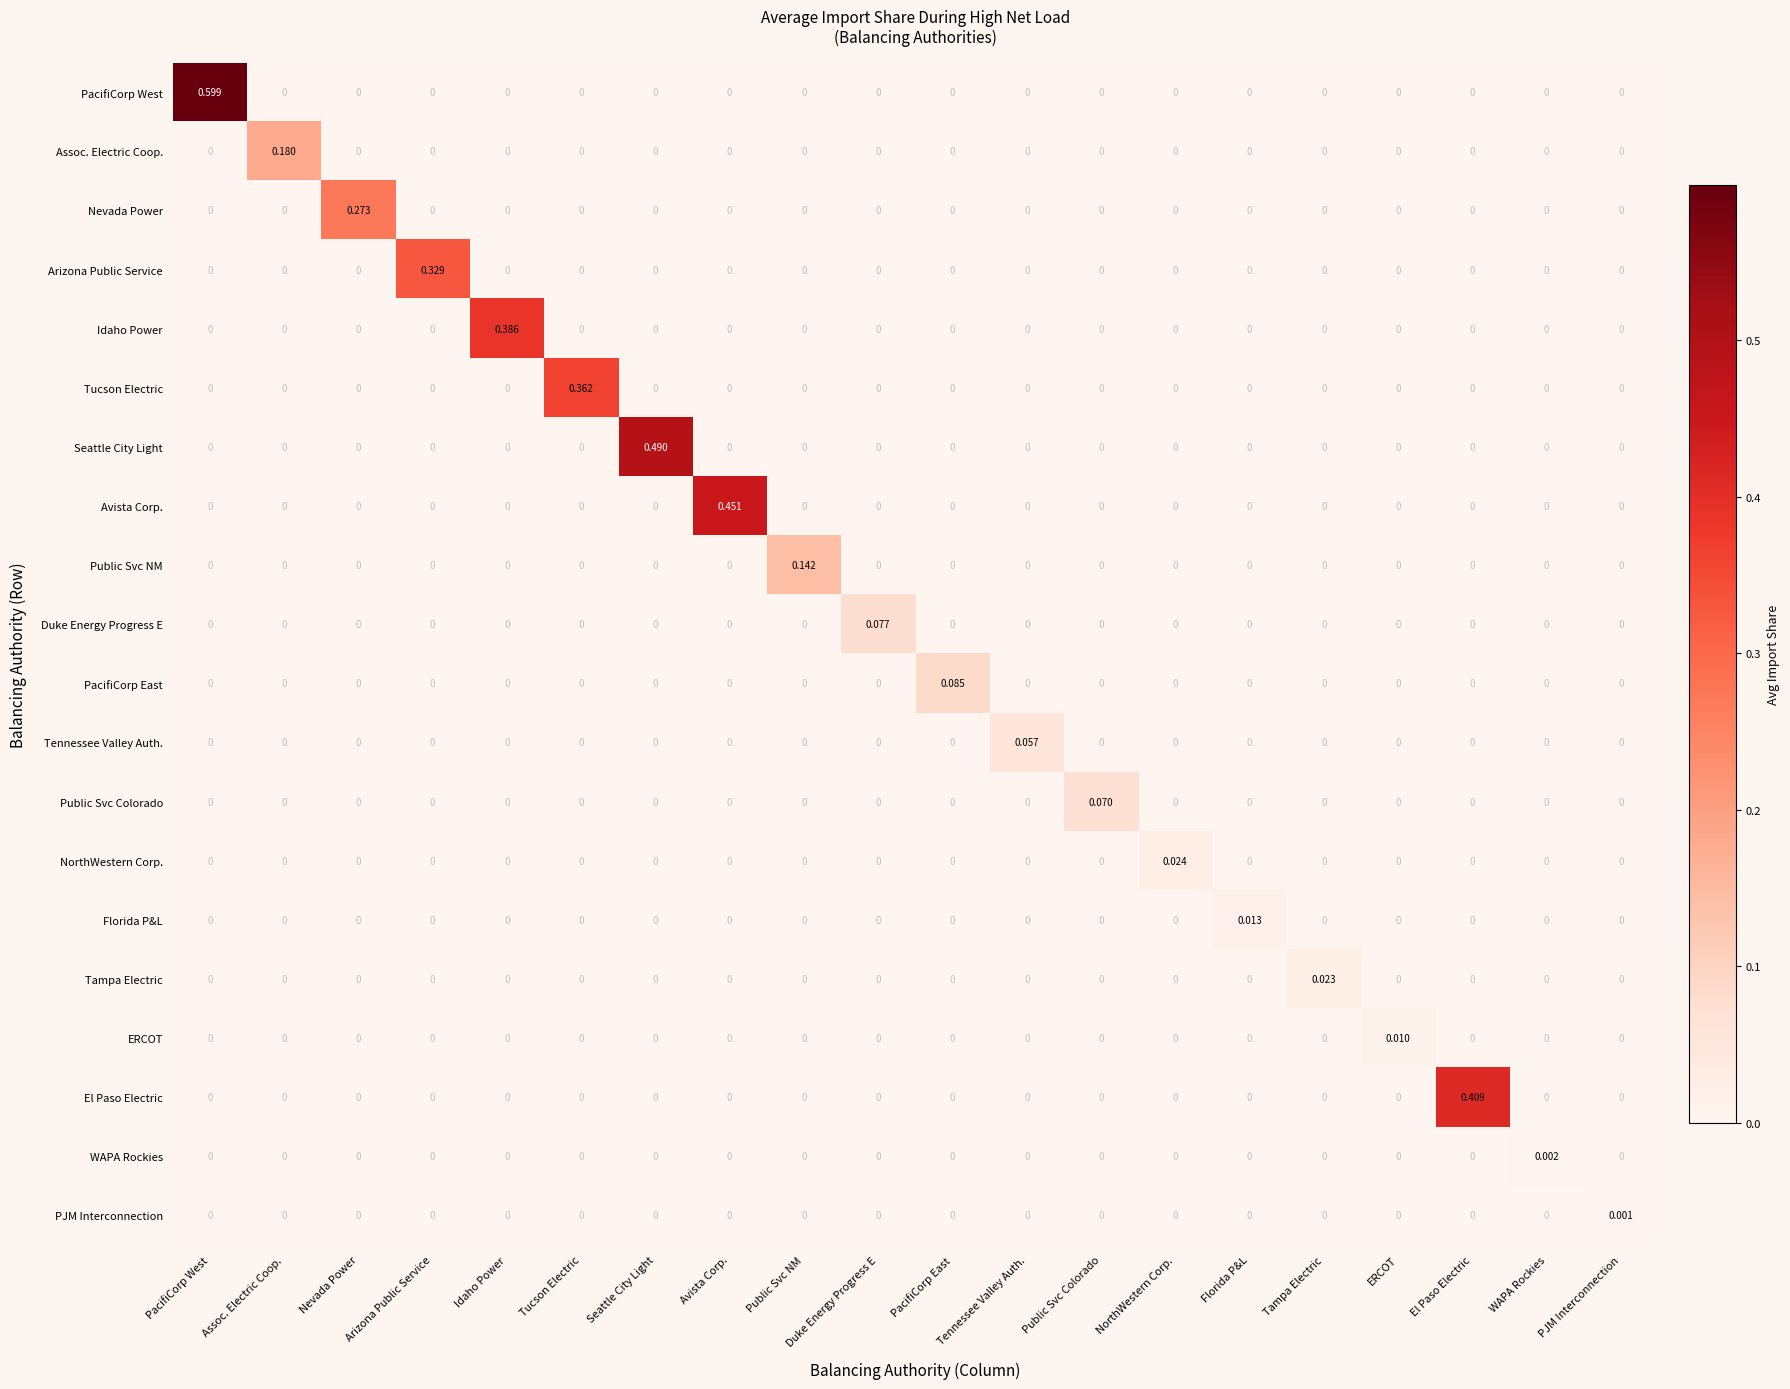

Rank the series by their maximum value, from lowest to highest.

PJM Interconnection, WAPA Rockies, ERCOT, Florida P&L, Tampa Electric, NorthWestern Corp., Tennessee Valley Auth., Public Svc Colorado, Duke Energy Progress E, PacifiCorp East, Public Svc NM, Assoc. Electric Coop., Nevada Power, Arizona Public Service, Tucson Electric, Idaho Power, El Paso Electric, Avista Corp., Seattle City Light, PacifiCorp West